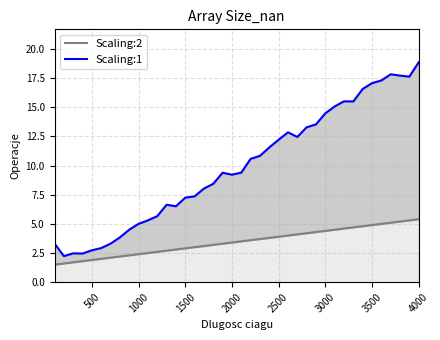

Rank the series at 4000 from highest to lowest value.

Scaling:1, Scaling:2